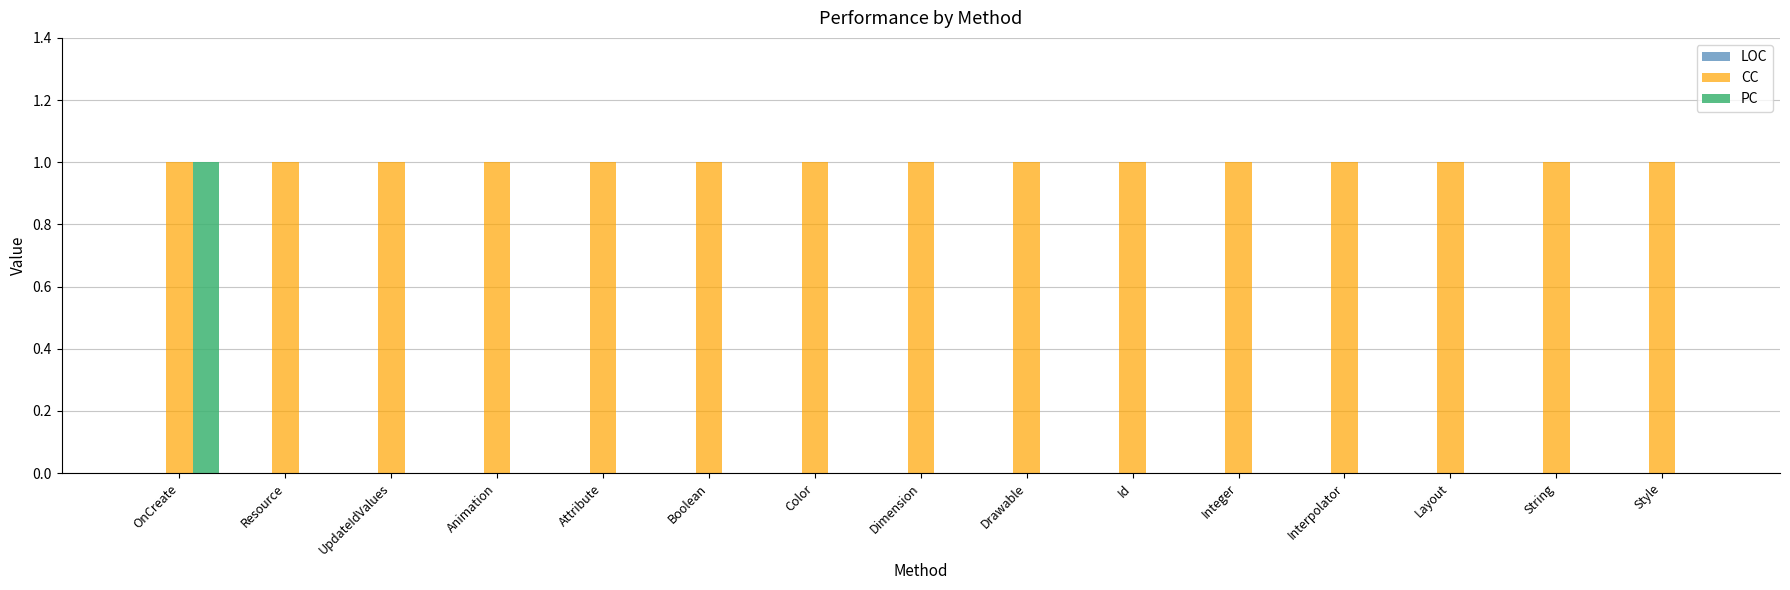

How many distinct data groups are displayed?

2